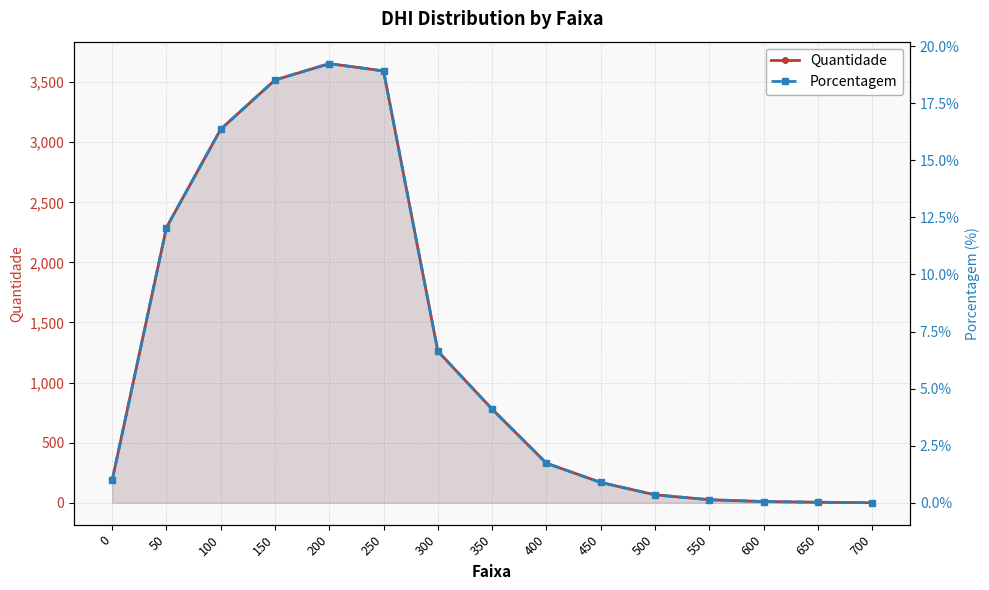

At which label does Porcentagem first exceed 1?

50